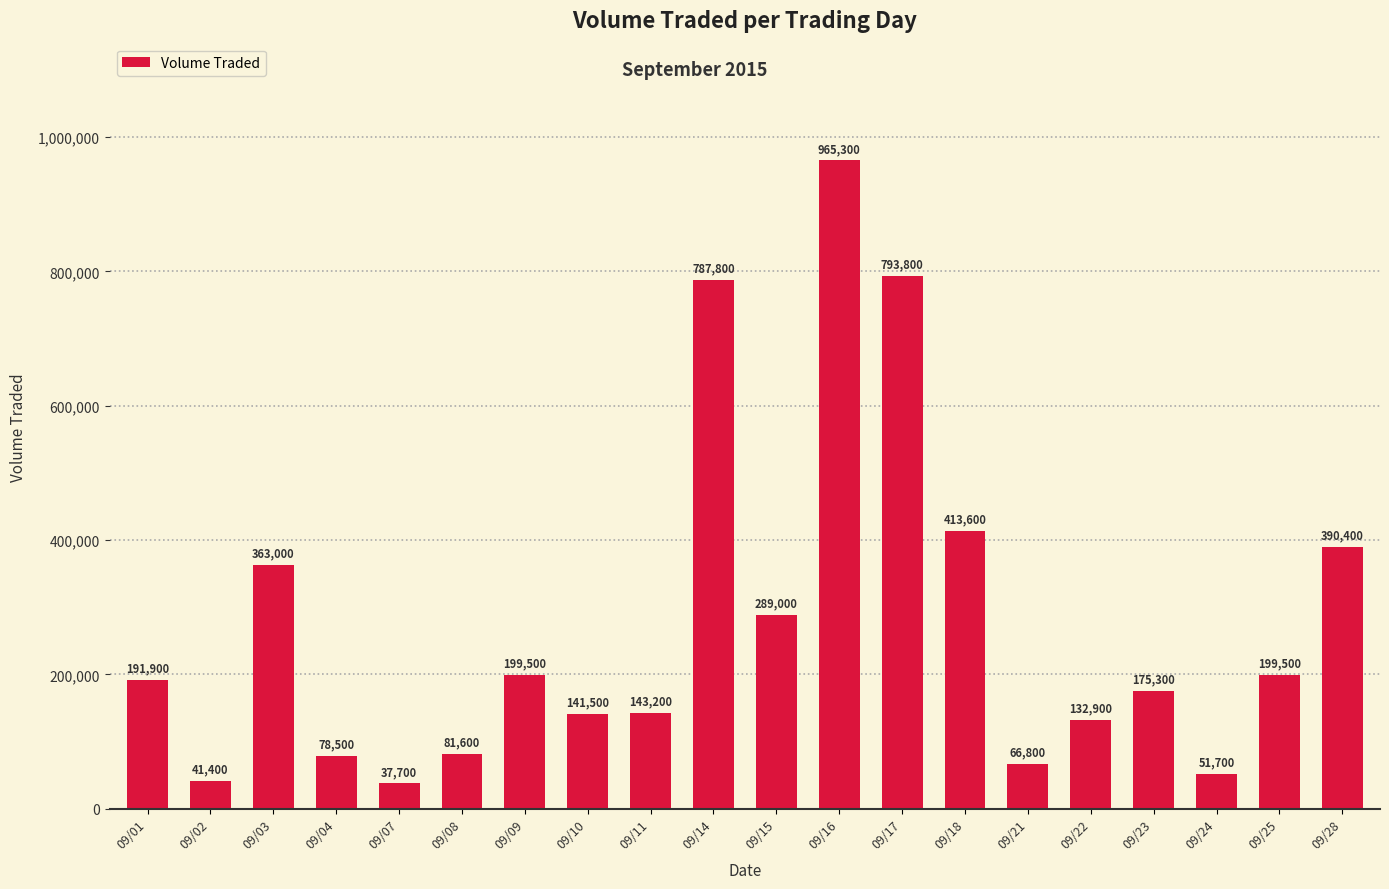

Approximately how many times larger is the value at 09/03 compared to 09/24?

7.0